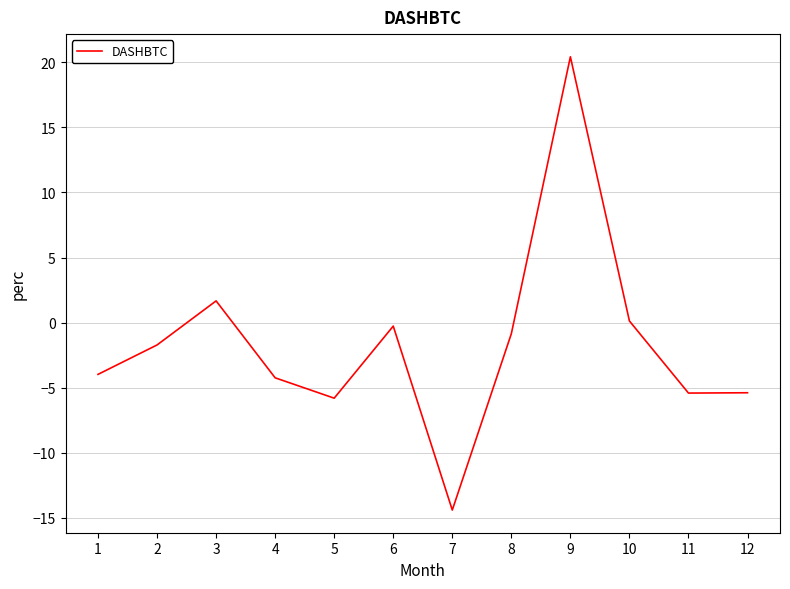

Read the value at 12.

-5.4